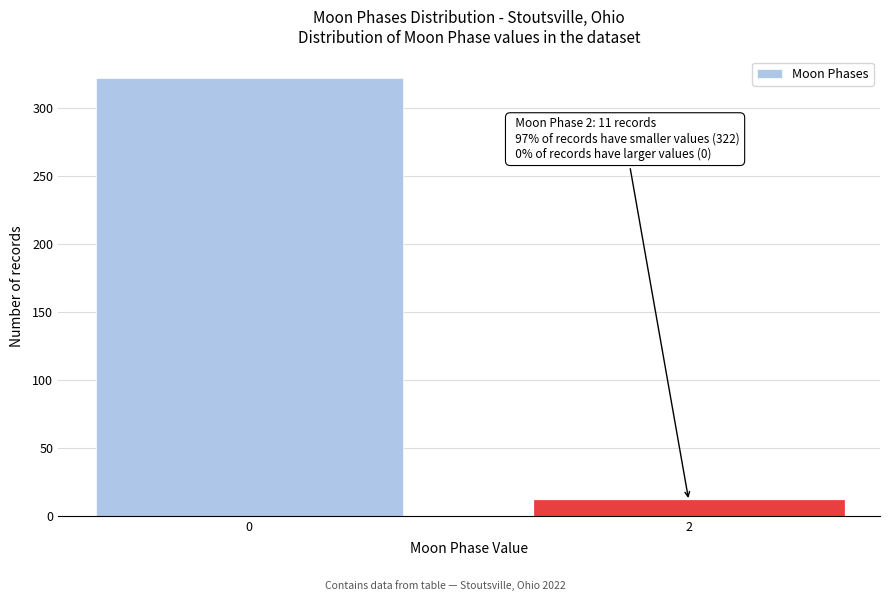

Reading left to right, what are all the values shown in this chart?

0=322	2=11